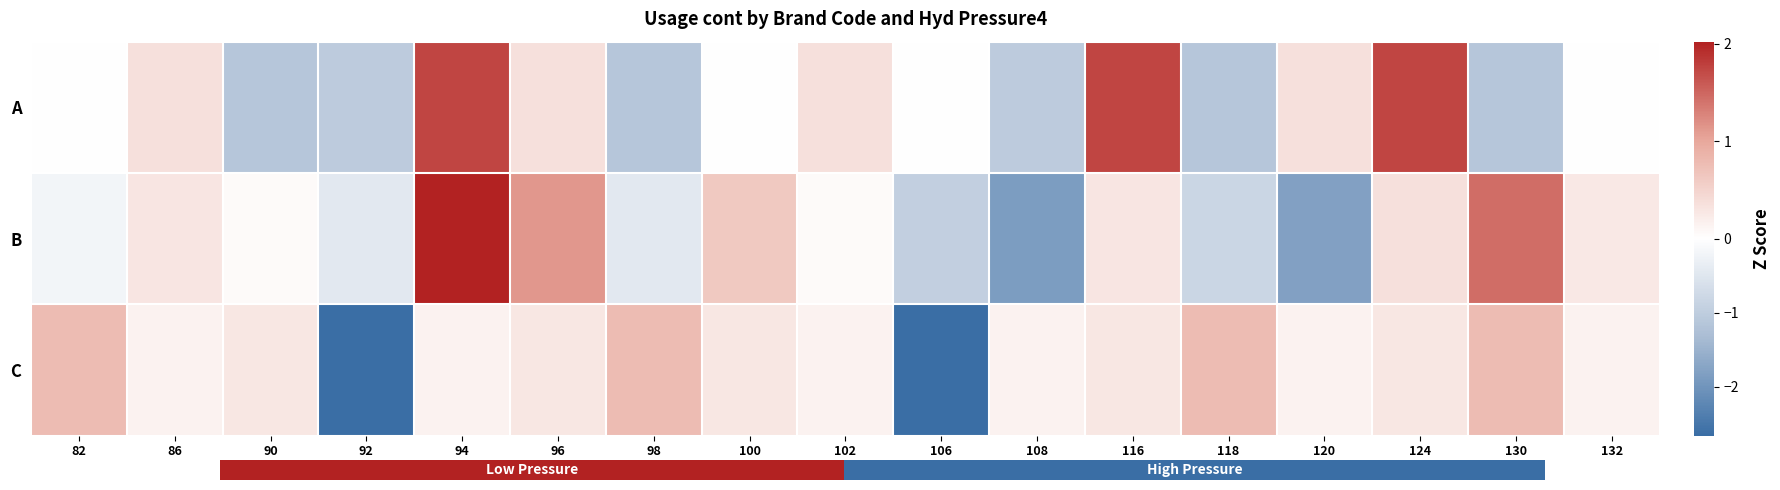

Reading right to left, transcribe all the data shown in this chart.

A: 132=-0.0	130=-1.1	124=1.8	120=0.4	118=-1.1	116=1.8	108=-1.0	106=-0.0	102=0.4	100=-0.0	98=-1.1	96=0.4	94=1.8	92=-1.0	90=-1.1	86=0.4	82=-0.0
B: 132=0.3	130=1.4	124=0.4	120=-1.8	118=-0.8	116=0.3	108=-1.9	106=-0.9	102=0.1	100=0.6	98=-0.5	96=1.1	94=2.0	92=-0.5	90=0.0	86=0.3	82=-0.2
C: 132=0.1	130=0.8	124=0.3	120=0.1	118=0.8	116=0.3	108=0.1	106=-2.7	102=0.1	100=0.3	98=0.8	96=0.3	94=0.1	92=-2.7	90=0.3	86=0.1	82=0.8